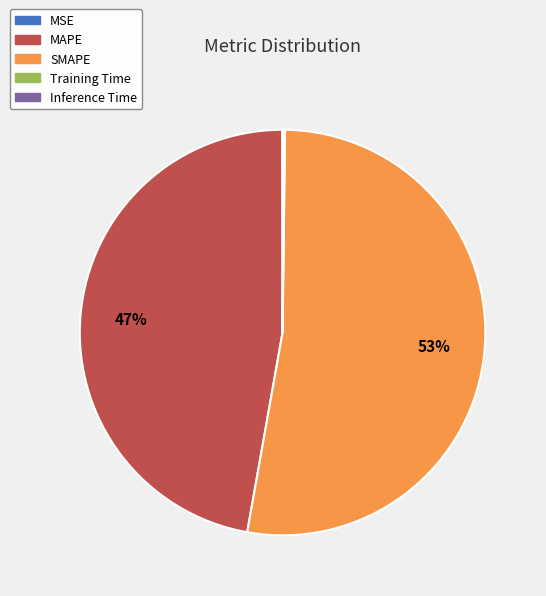

The SMAPE slice represents 63% of the pie. True or false?

False